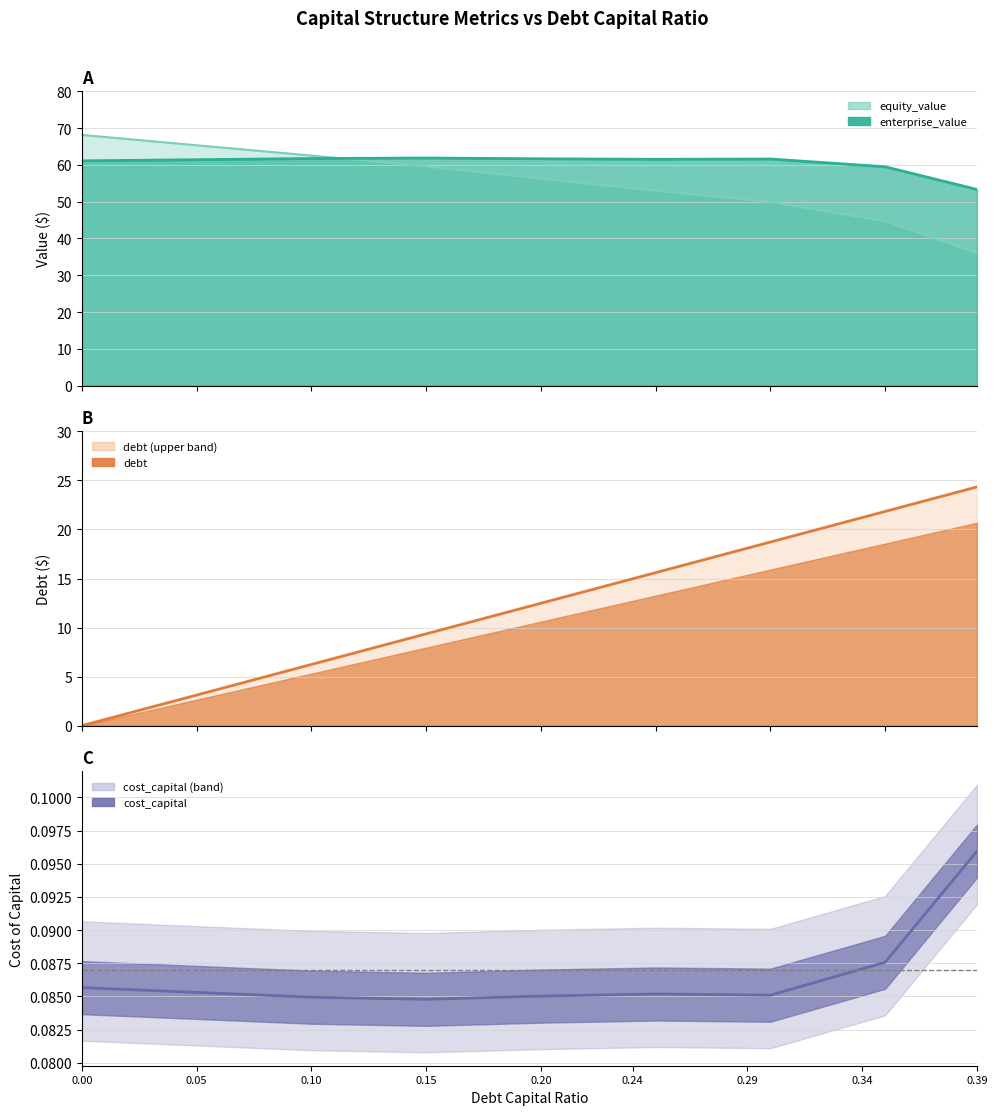

Read the debt_capital value at 0.35.

21.8